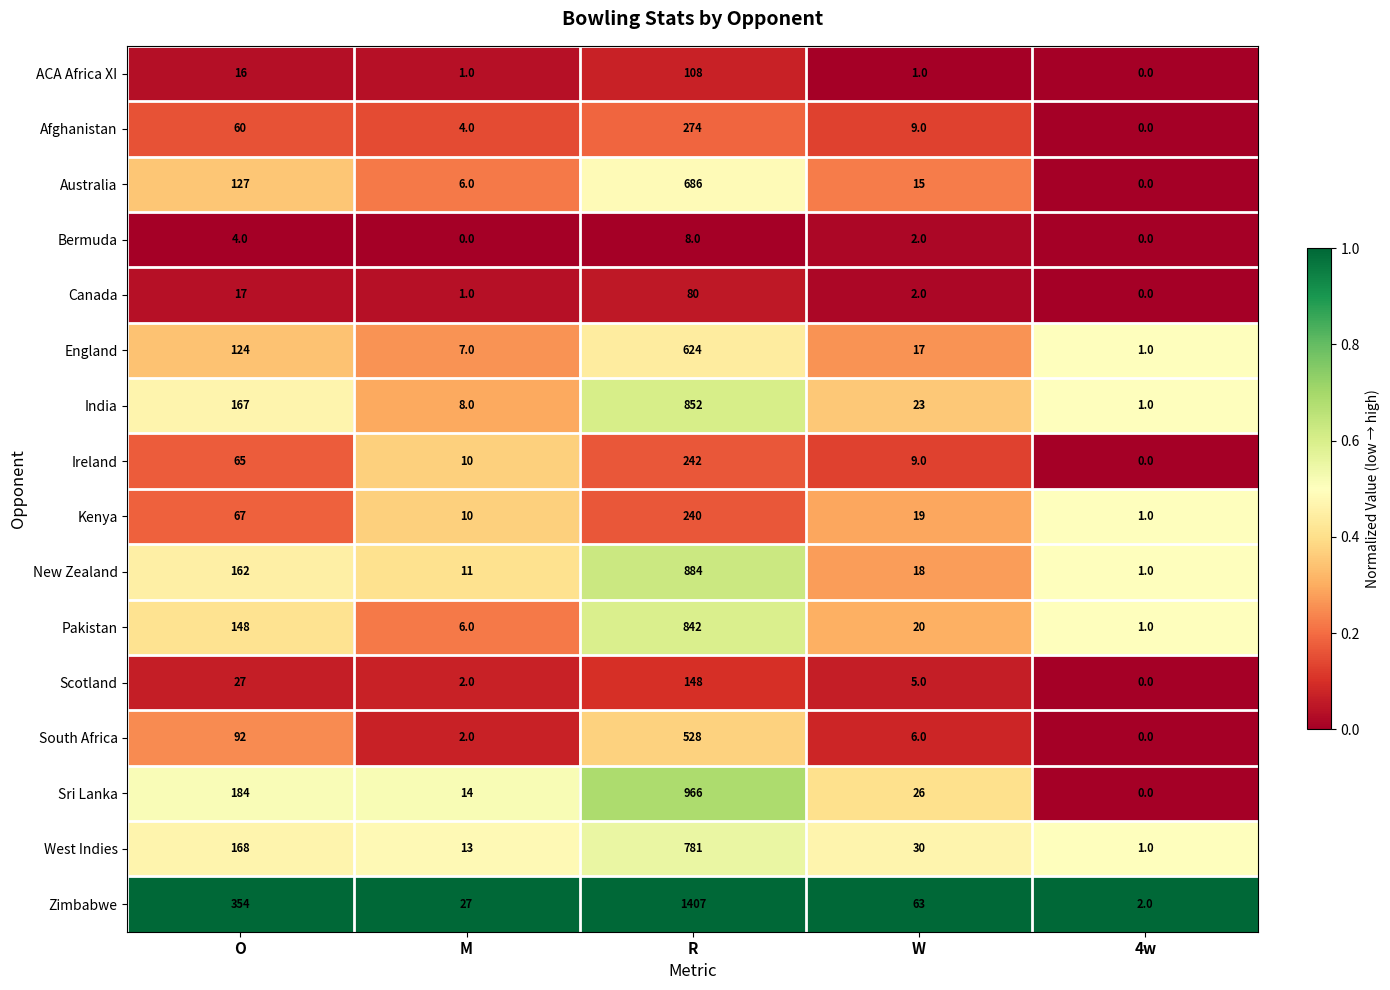

Which category has the lowest value in the Pakistan series?

4w